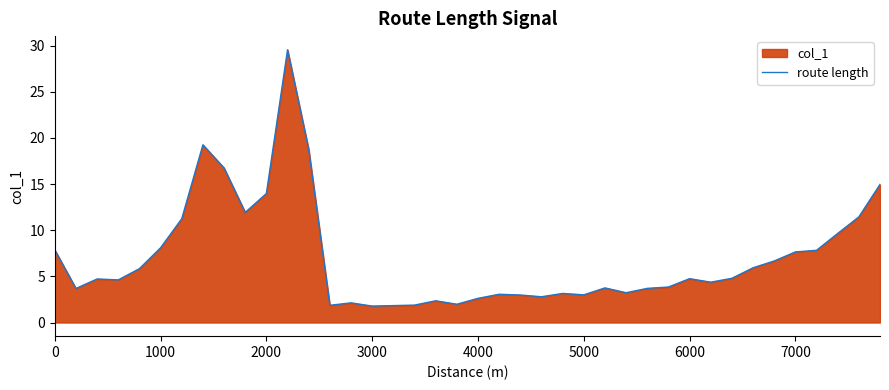

How many distinct data groups are displayed?

1